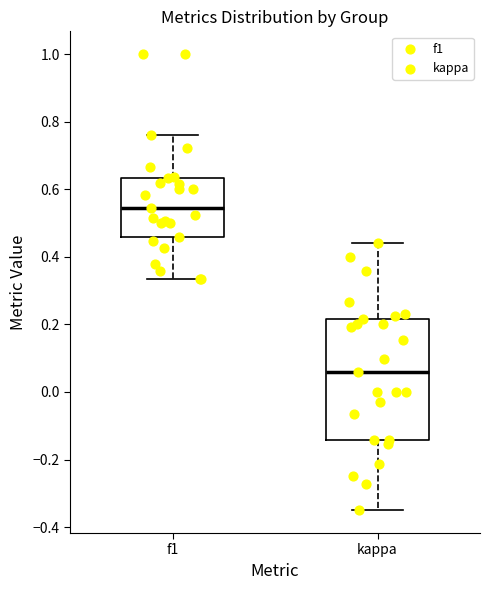

Reading left to right, transcribe this box plot: for each box, give where its median line is, the range the box spans, and where its two whiskers end, as read against the y-axis. The values are not printed on the chart, so give them approximately, as read against the axis.

f1: median 0.54, box 0.46 to 0.64, whiskers 0.34 to 0.76
kappa: median 0.06, box -0.14 to 0.22, whiskers -0.34 to 0.44